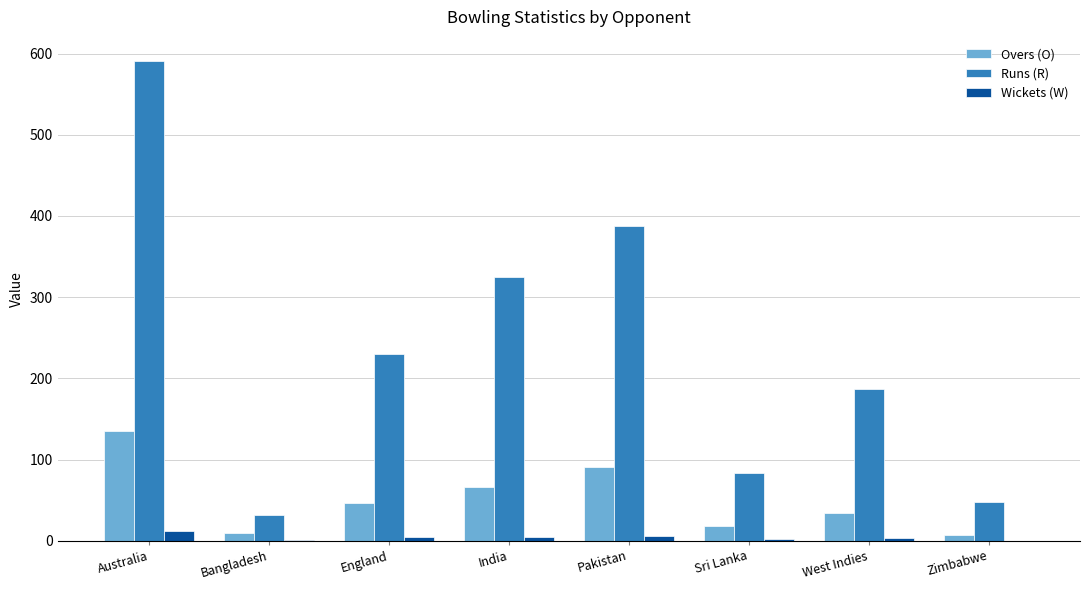

Which series changed the most between West Indies and Zimbabwe?

Runs (R)